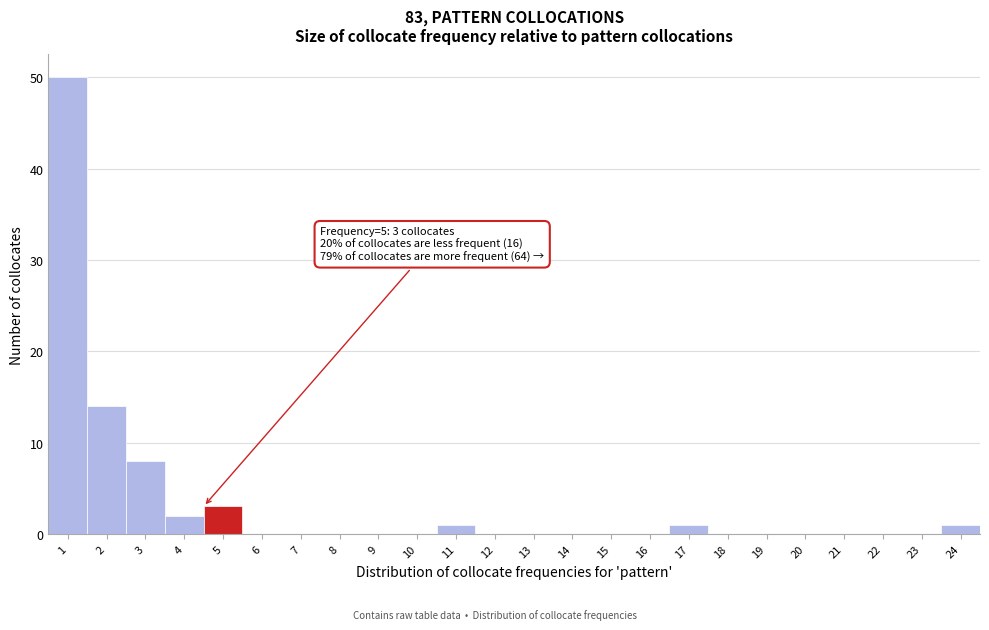

Reading left to right, list all the values displayed in this chart.

1=50	2=14	3=8	4=2	5=3	6=0	7=0	8=0	9=0	10=0	11=1	12=0	13=0	14=0	15=0	16=0	17=1	18=0	19=0	20=0	21=0	22=0	23=0	24=1